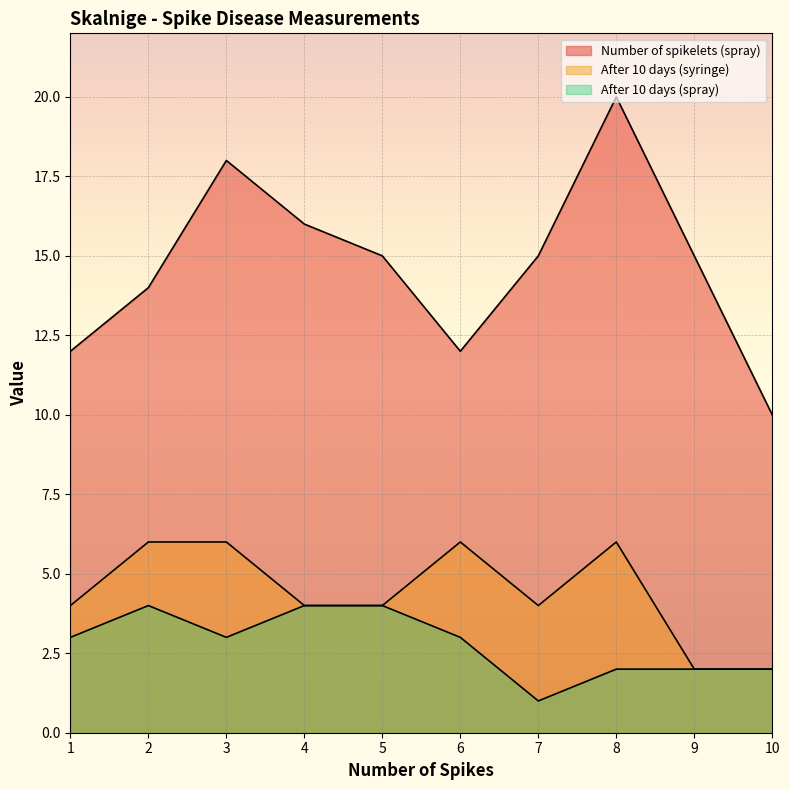

What is the greatest value displayed?

20